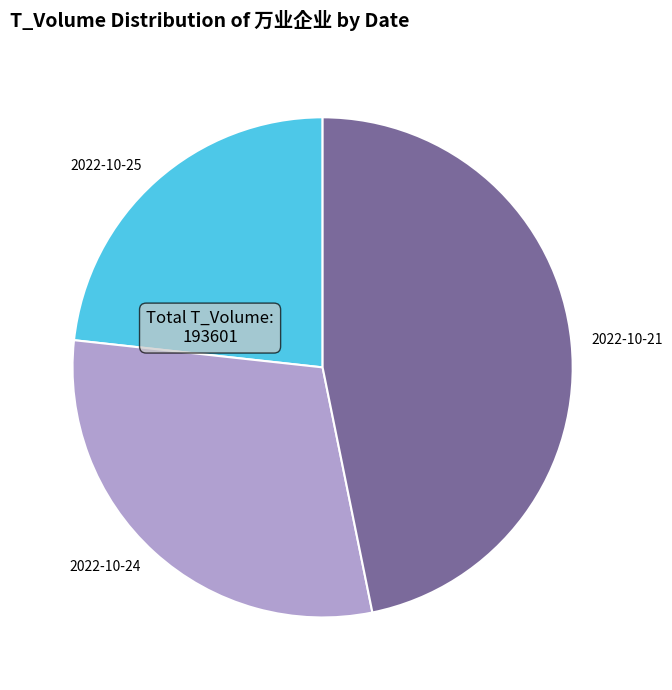

Is there any slice that represents more than half of the pie?

No